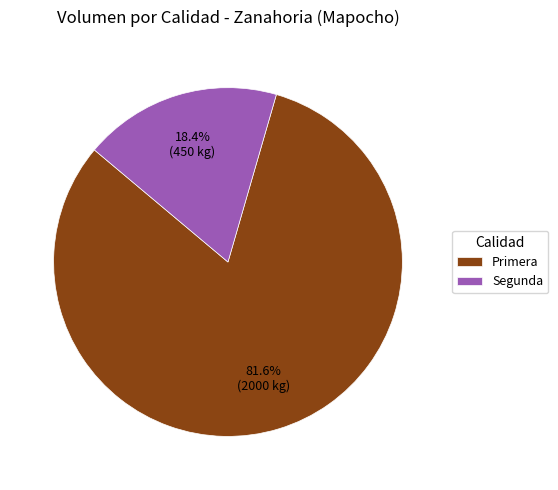

Which slice is the smallest?

Segunda